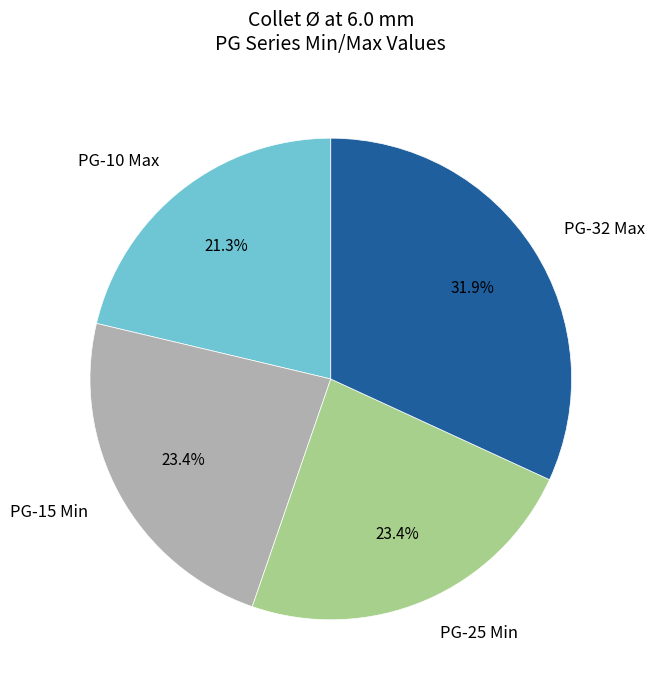

How many slices are in this pie chart?

4